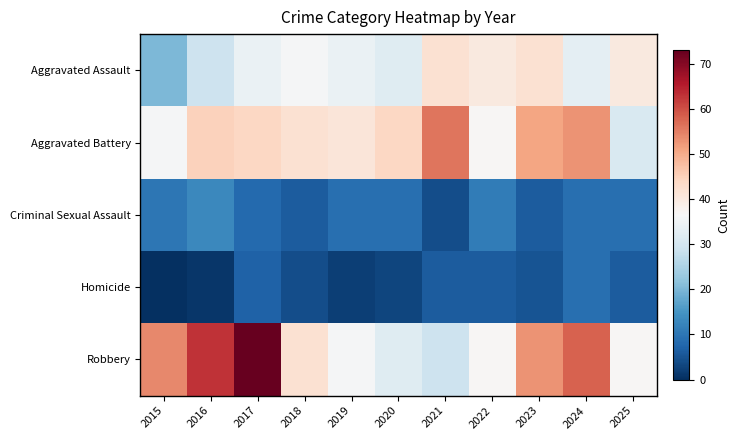

Reading left to right, list all the values displayed in this chart.

Aggravated Assault: 2015=20	2016=29	2017=34	2018=36	2019=34	2020=32	2021=42	2022=40	2023=42	2024=33	2025=40
Aggravated Battery: 2015=36	2016=45	2017=44	2018=42	2019=41	2020=44	2021=56	2022=37	2023=51	2024=53	2025=31
Criminal Sexual Assault: 2015=10	2016=13	2017=8	2018=6	2019=9	2020=9	2021=4	2022=11	2023=6	2024=9	2025=9
Homicide: 2015=0	2016=1	2017=7	2018=4	2019=2	2020=3	2021=6	2022=6	2023=5	2024=9	2025=6
Robbery: 2015=54	2016=63	2017=73	2018=42	2019=36	2020=32	2021=29	2022=37	2023=53	2024=58	2025=37